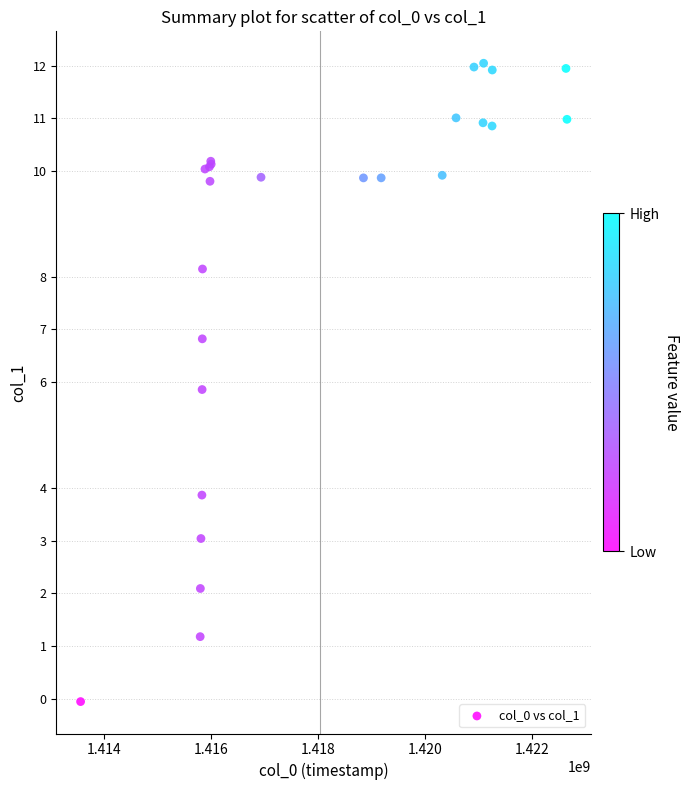

What Y value in the scatter plot is closest to 5?

5.9